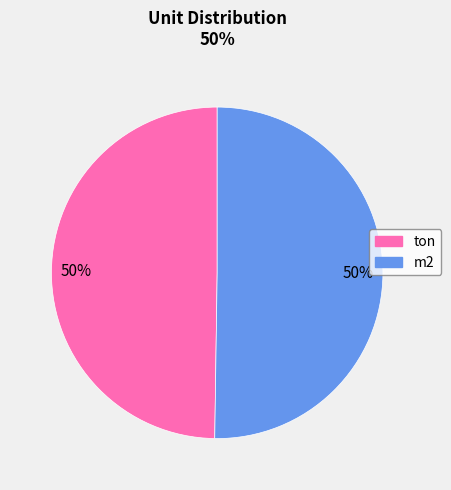

Count the number of slices in the pie.

2